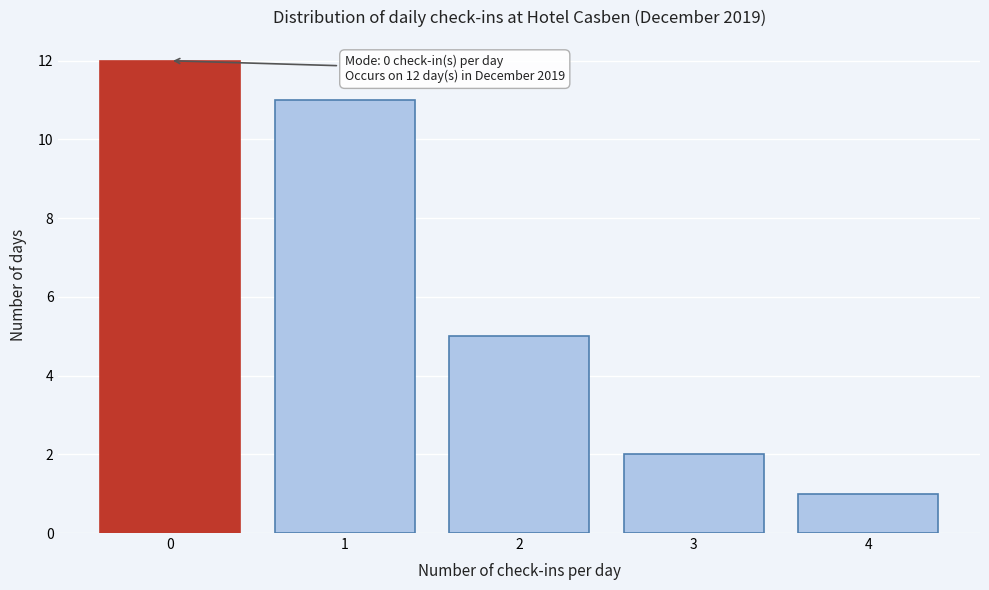

Over which range of the x-axis is the bar tallest?

-0.5 to 0.5